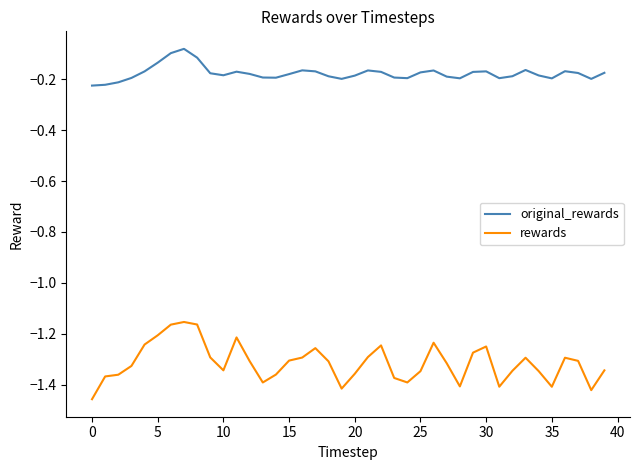

Which series has the largest range (max minus min)?

rewards